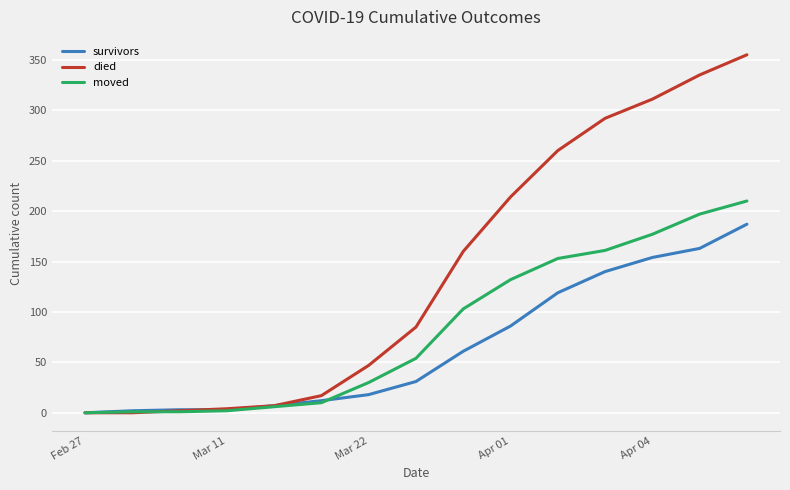

List the series in order of their peak value, highest first.

died, moved, survivors